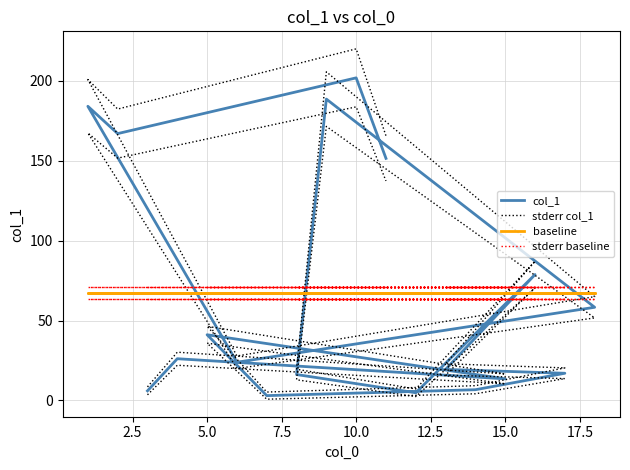

After their last crossing, which series has the higher values: stderr baseline or col_1?

col_1